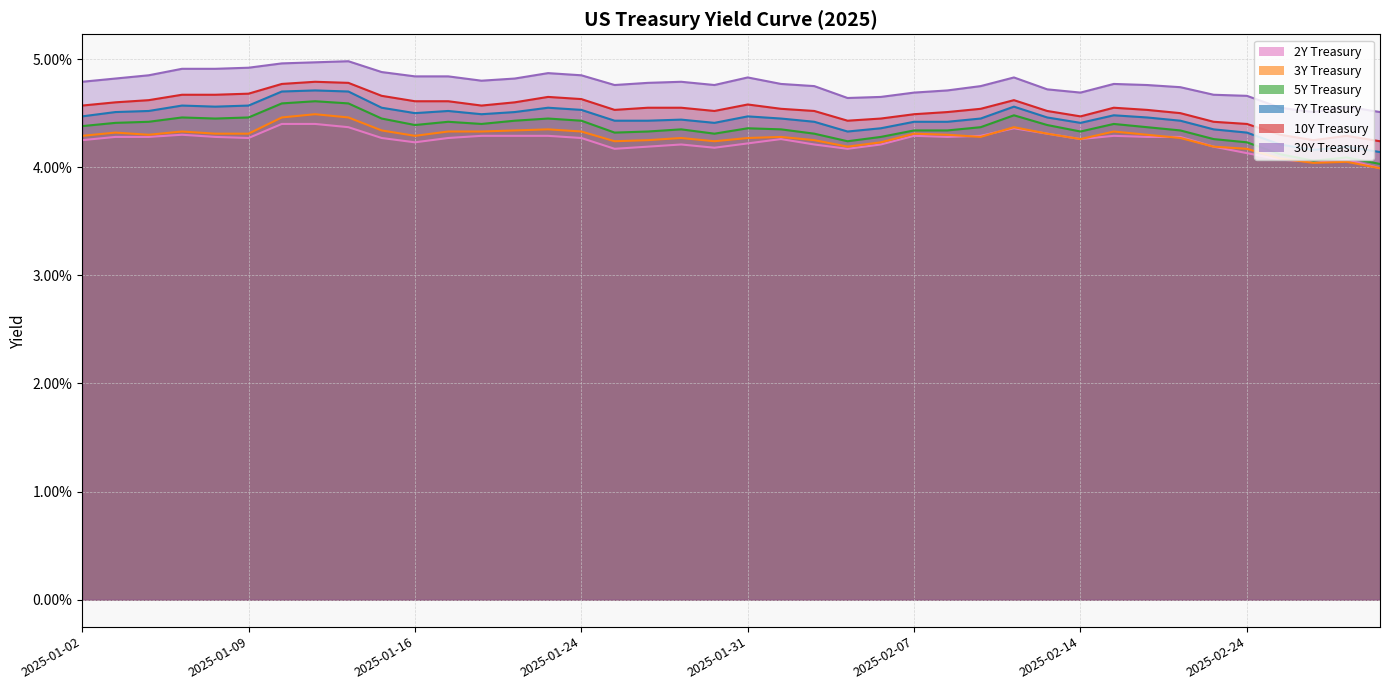

Reading right to left, transcribe all the data shown in this chart.

2Y Treasury: 4.0	4.1	4.0	4.1	4.1	4.2	4.3	4.3	4.3	4.3	4.3	4.4	4.3	4.3	4.3	4.2	4.2	4.2	4.3	4.2	4.2	4.2	4.2	4.2	4.3	4.3	4.3	4.3	4.3	4.2	4.3	4.4	4.4	4.4	4.3	4.3	4.3	4.3	4.3	4.2
3Y Treasury: 4.0	4.0	4.0	4.1	4.2	4.2	4.3	4.3	4.3	4.3	4.3	4.4	4.3	4.3	4.3	4.2	4.2	4.2	4.3	4.3	4.2	4.3	4.2	4.2	4.3	4.3	4.3	4.3	4.3	4.3	4.3	4.5	4.5	4.5	4.3	4.3	4.3	4.3	4.3	4.3
5Y Treasury: 4.0	4.1	4.1	4.1	4.2	4.3	4.3	4.4	4.4	4.3	4.4	4.5	4.4	4.3	4.3	4.3	4.2	4.3	4.3	4.4	4.3	4.3	4.3	4.3	4.4	4.5	4.4	4.4	4.4	4.4	4.5	4.6	4.6	4.6	4.5	4.5	4.5	4.4	4.4	4.4
7Y Treasury: 4.1	4.2	4.2	4.2	4.3	4.3	4.4	4.5	4.5	4.4	4.5	4.6	4.5	4.4	4.4	4.4	4.3	4.4	4.5	4.5	4.4	4.4	4.4	4.4	4.5	4.5	4.5	4.5	4.5	4.5	4.5	4.7	4.7	4.7	4.6	4.6	4.6	4.5	4.5	4.5
10Y Treasury: 4.2	4.3	4.2	4.3	4.4	4.4	4.5	4.5	4.5	4.5	4.5	4.6	4.5	4.5	4.5	4.5	4.4	4.5	4.5	4.6	4.5	4.5	4.5	4.5	4.6	4.7	4.6	4.6	4.6	4.6	4.7	4.8	4.8	4.8	4.7	4.7	4.7	4.6	4.6	4.6
30Y Treasury: 4.5	4.6	4.5	4.5	4.7	4.7	4.7	4.8	4.8	4.7	4.7	4.8	4.8	4.7	4.7	4.7	4.6	4.8	4.8	4.8	4.8	4.8	4.8	4.8	4.9	4.9	4.8	4.8	4.8	4.8	4.9	5.0	5.0	5.0	4.9	4.9	4.9	4.9	4.8	4.8